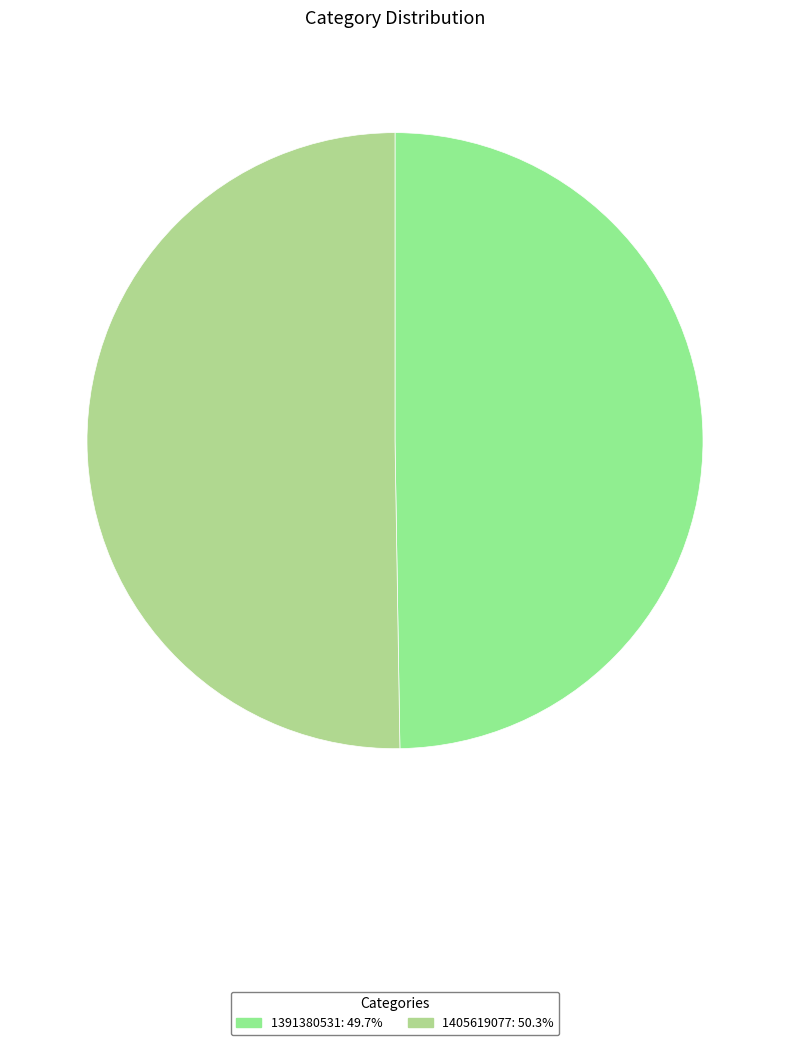

Approximately how many times larger is the value at 1405619077 compared to 1391380531?

1.0